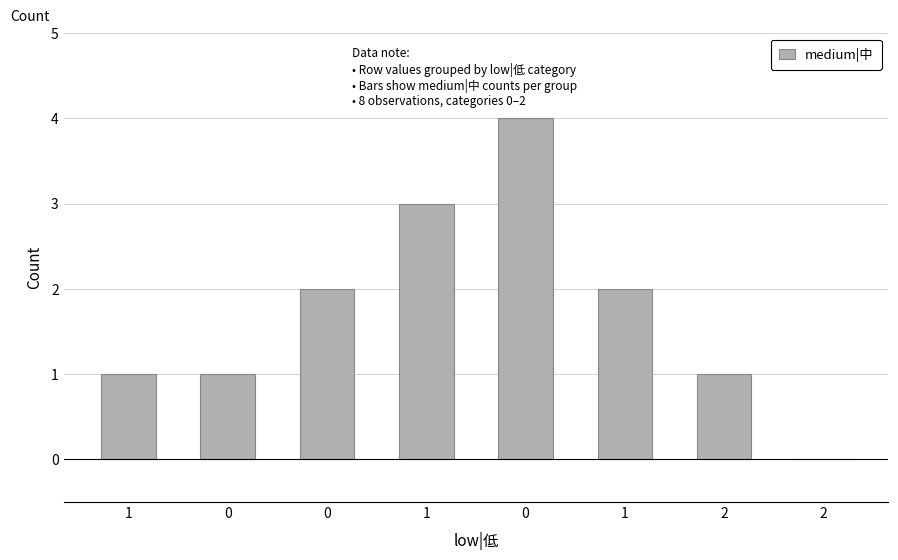

Count the number of data series in this chart.

1